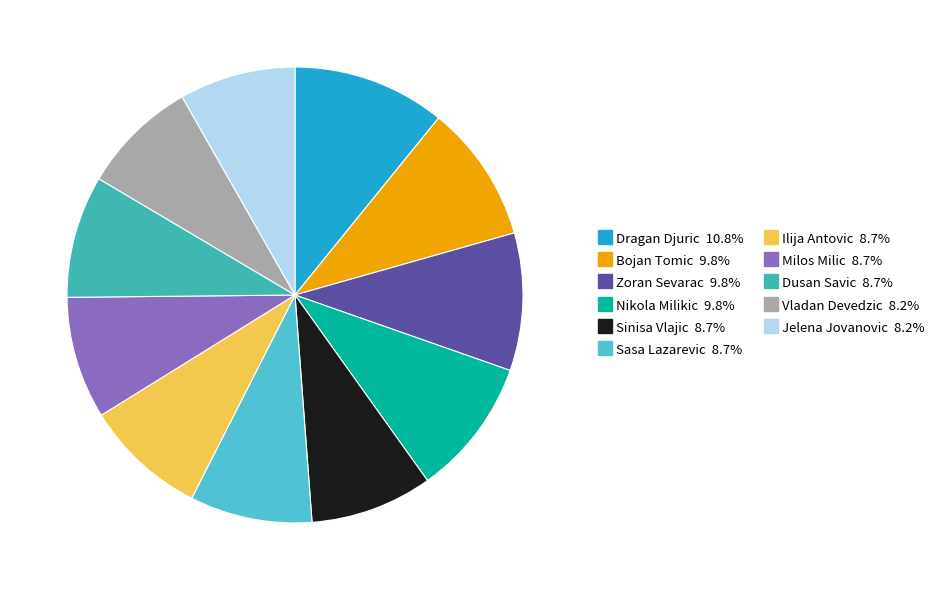

Count the number of slices in the pie.

11